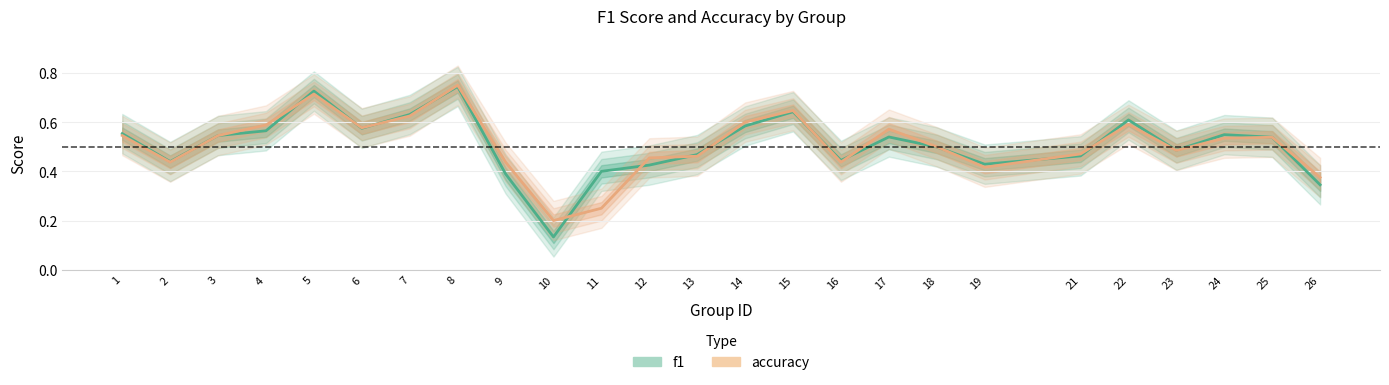

Which series ends up on top after the final intersection of accuracy and f1?

f1